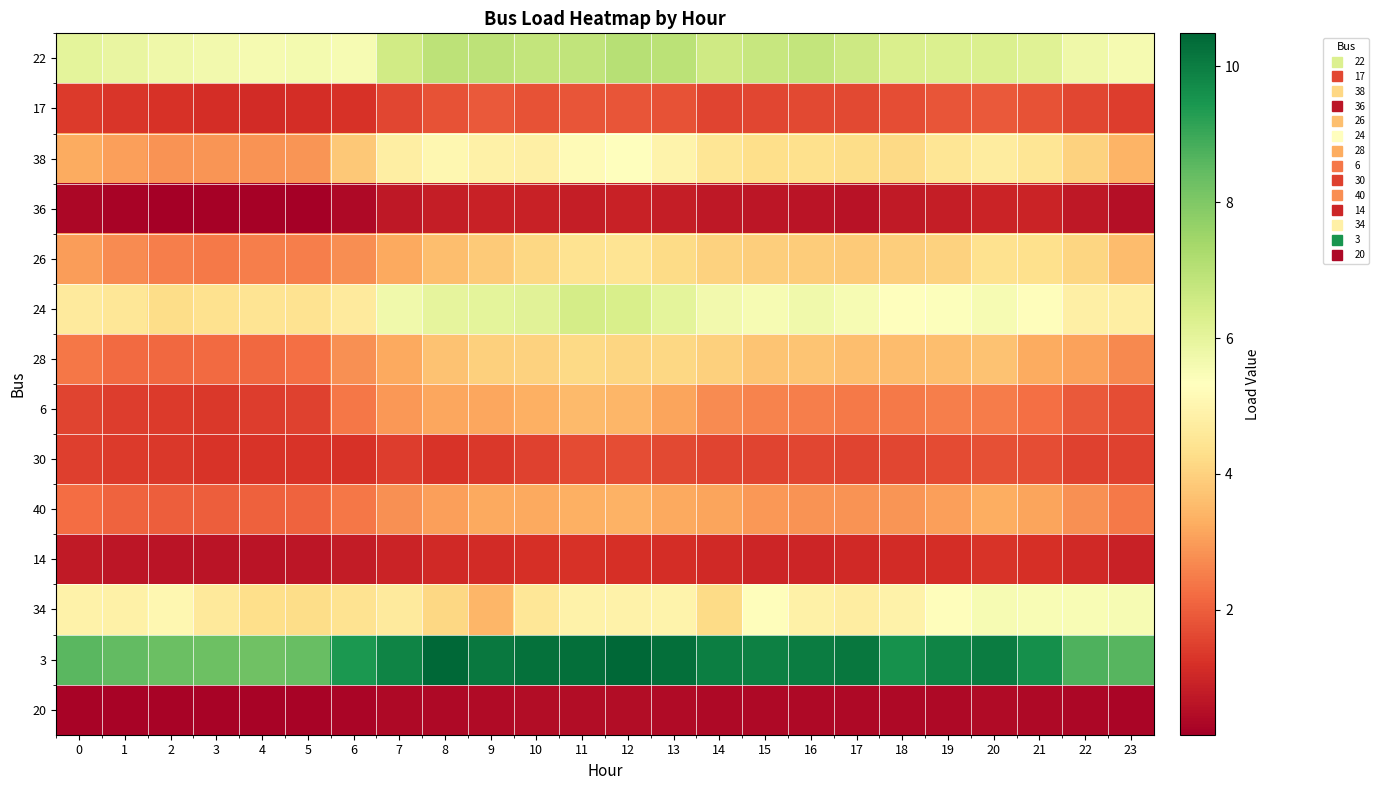

Which label corresponds to the largest value in the chart?

12